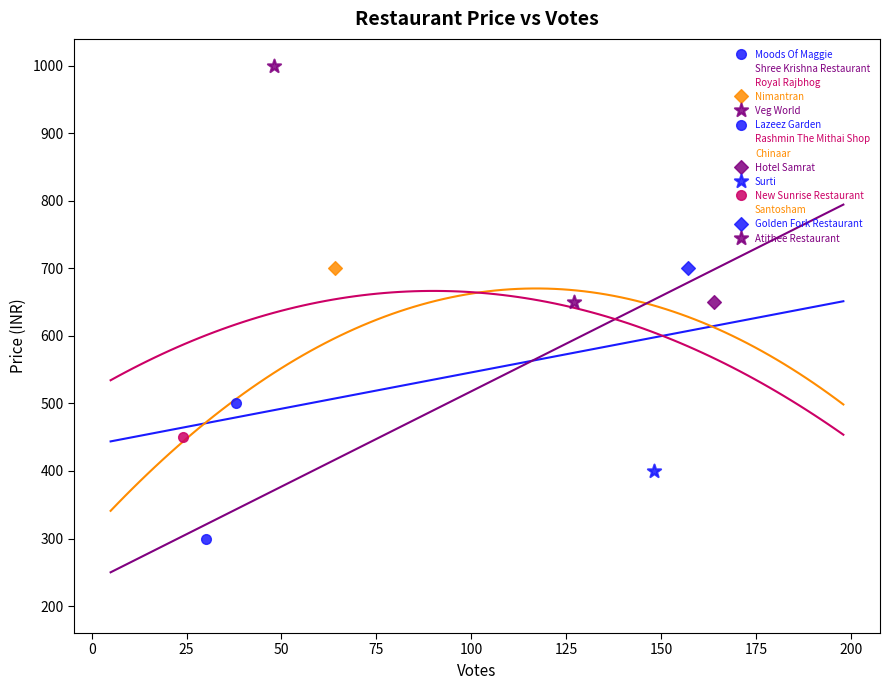

Which series contains the lowest Y value?

Rashmin The Mithai Shop